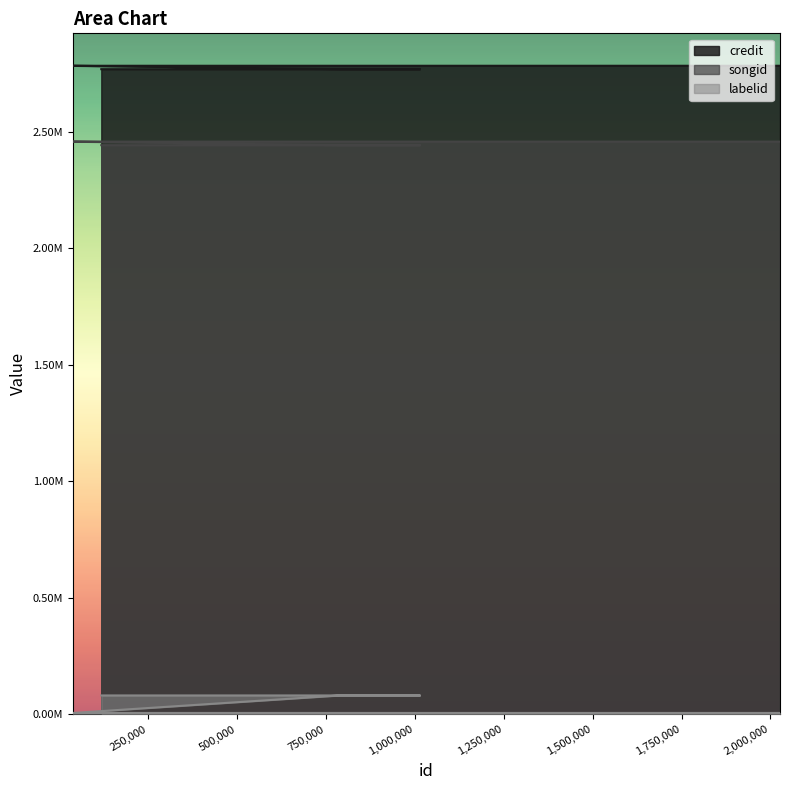

How many lines are shown in the chart?

3